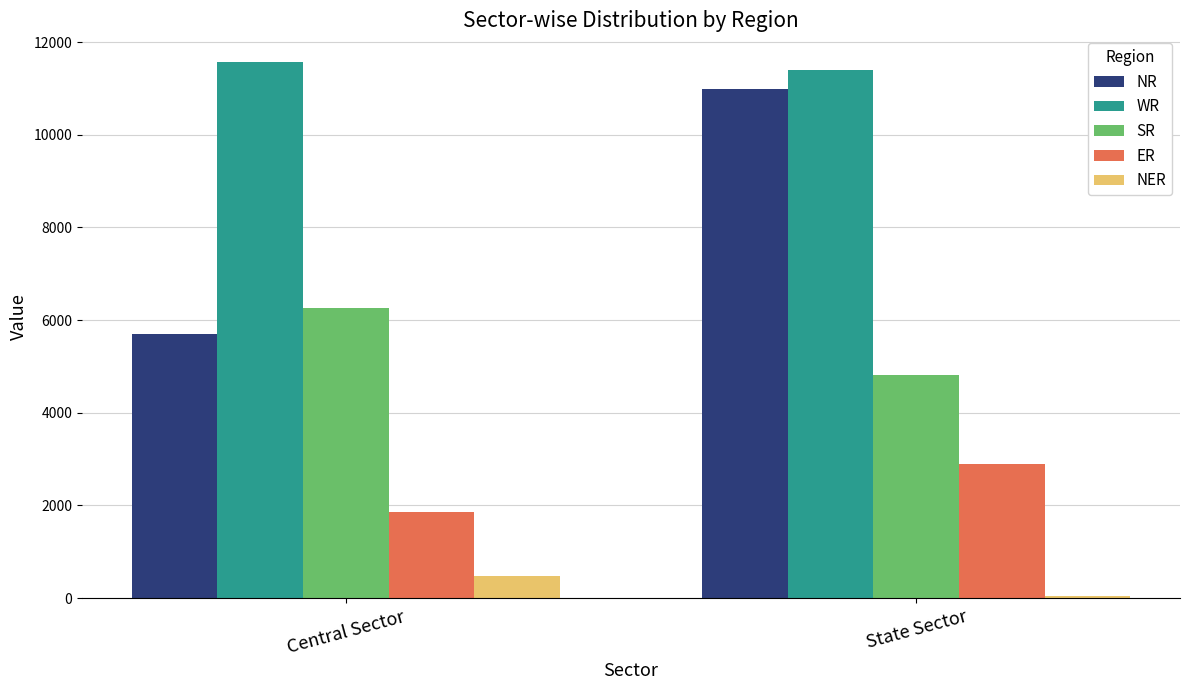

What are all the series names shown in the legend?

NR, WR, SR, ER, NER